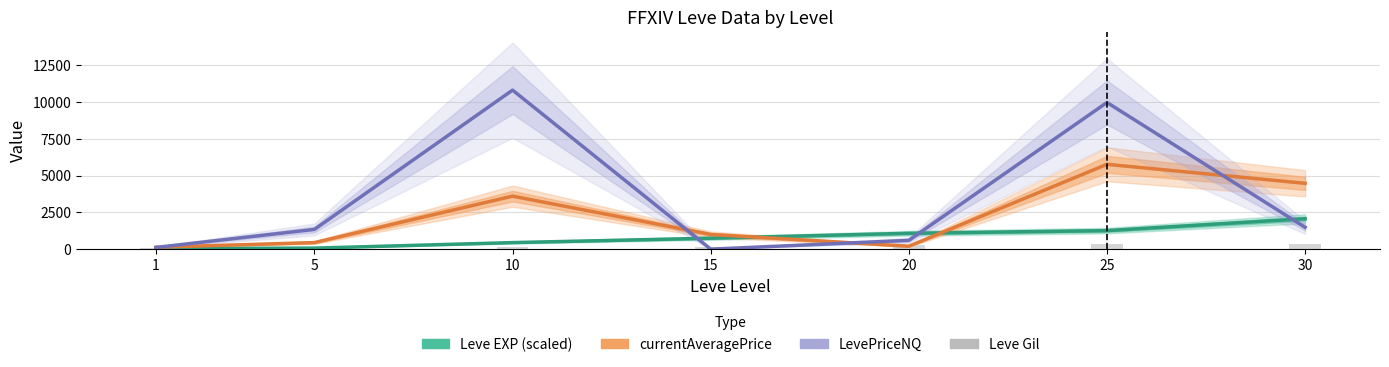

Which has a higher value, 5 or 15?

15